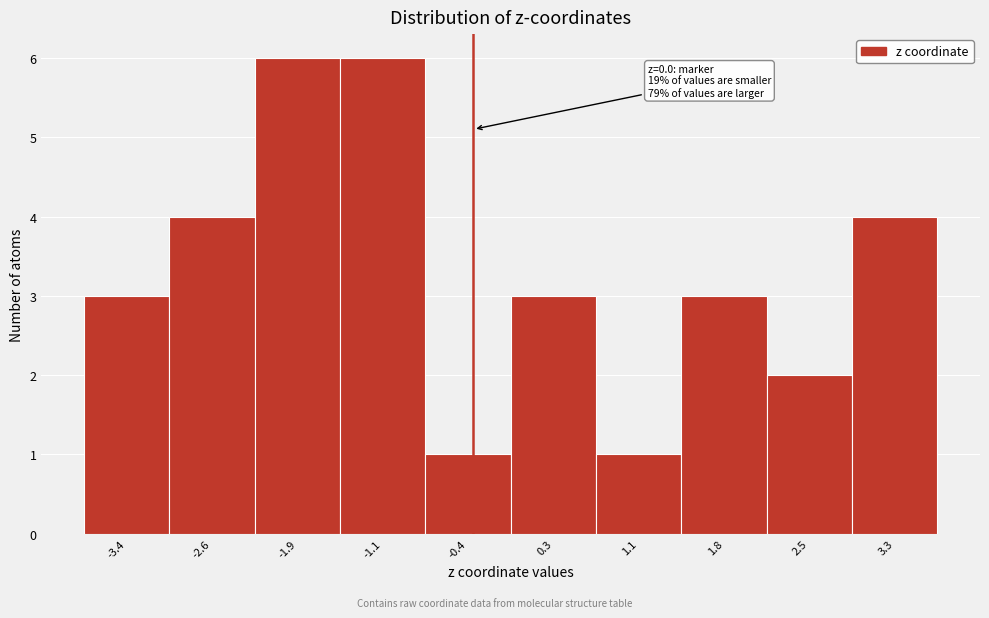

Reading right to left, list all the values displayed in this chart.

3.3=4	2.5=2	1.8=3	1.1=1	0.3=3	-0.4=1	-1.1=6	-1.9=6	-2.6=4	-3.4=3